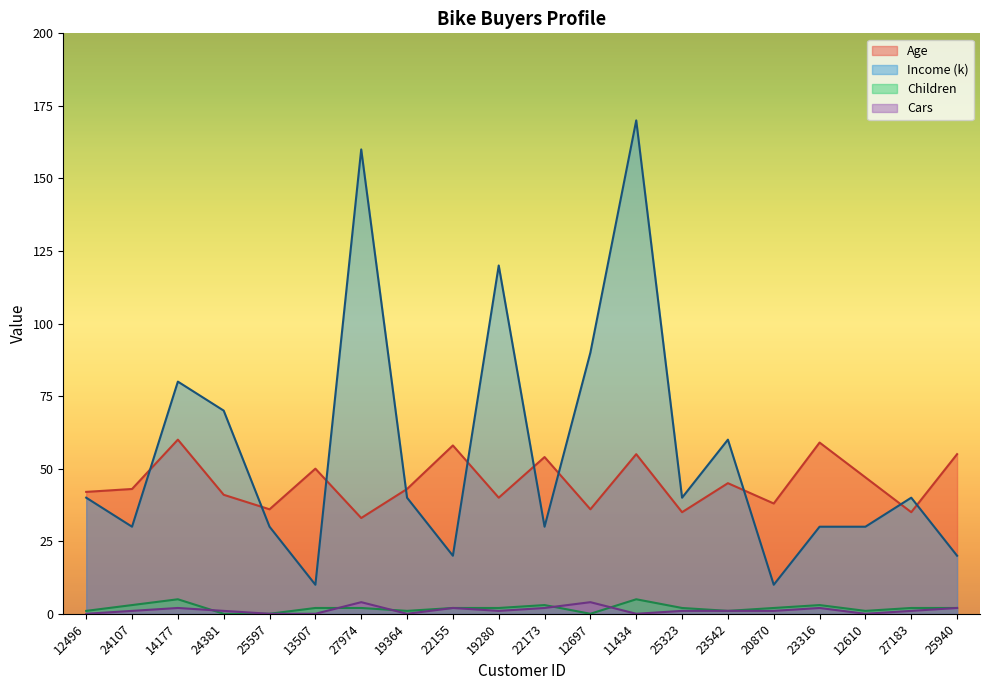

What is the difference between the maximum and minimum values in the Cars series?

4